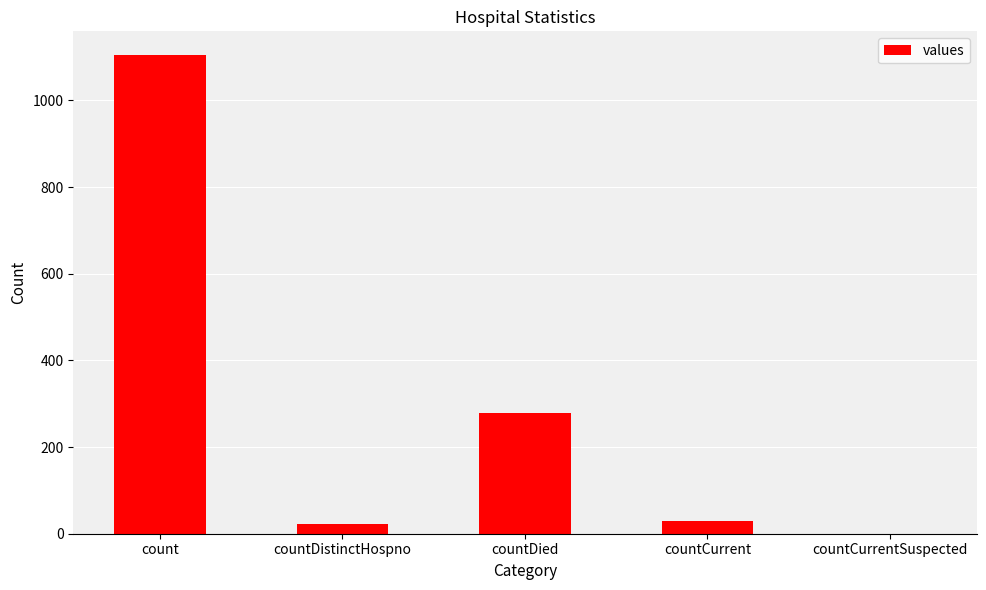

What is the sum of the values at countCurrent and countCurrentSuspected?

29